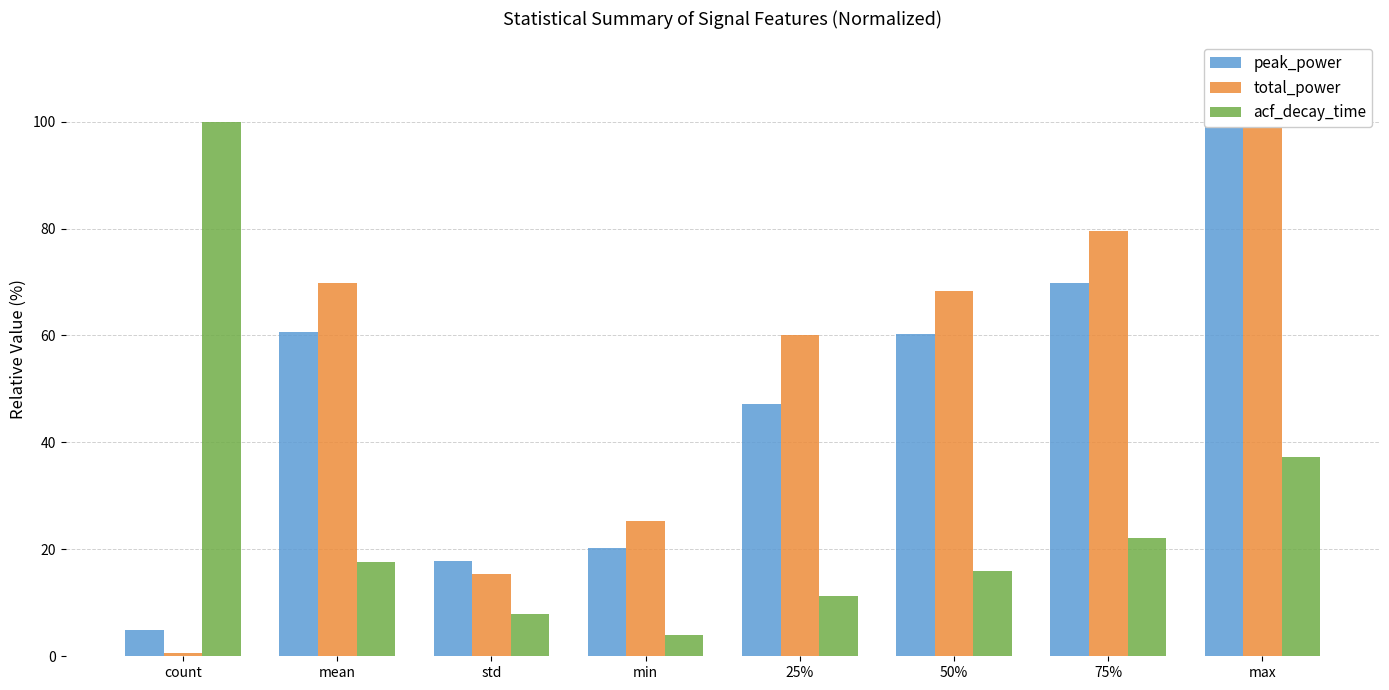

Are the bars grouped side by side (vs. stacked)?

Yes